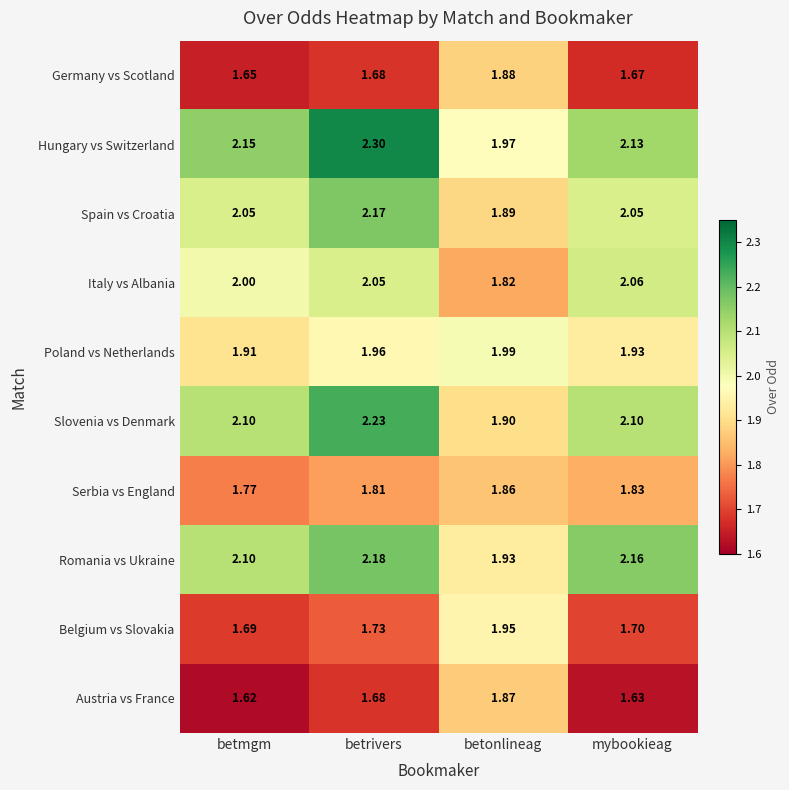

At which label does Slovenia vs Denmark first exceed 2?

betmgm